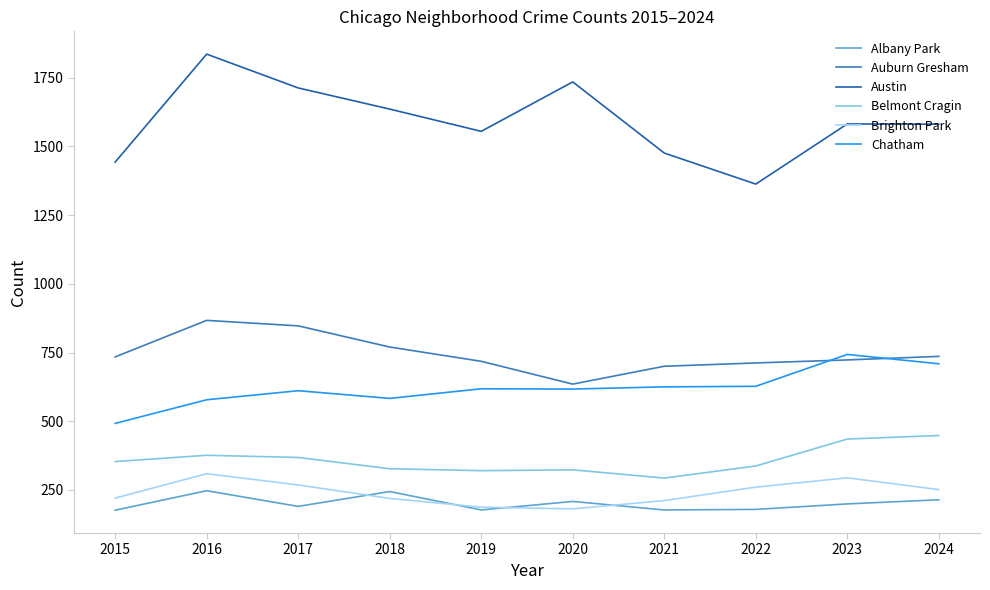

What is the difference between the Auburn Gresham values at 2016 and 2021?

167